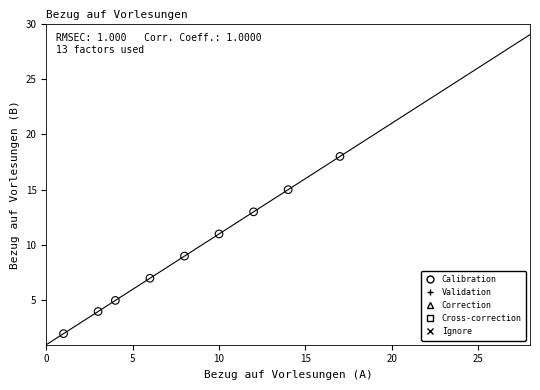

Which series has the widest spread of Y values?

Calibration